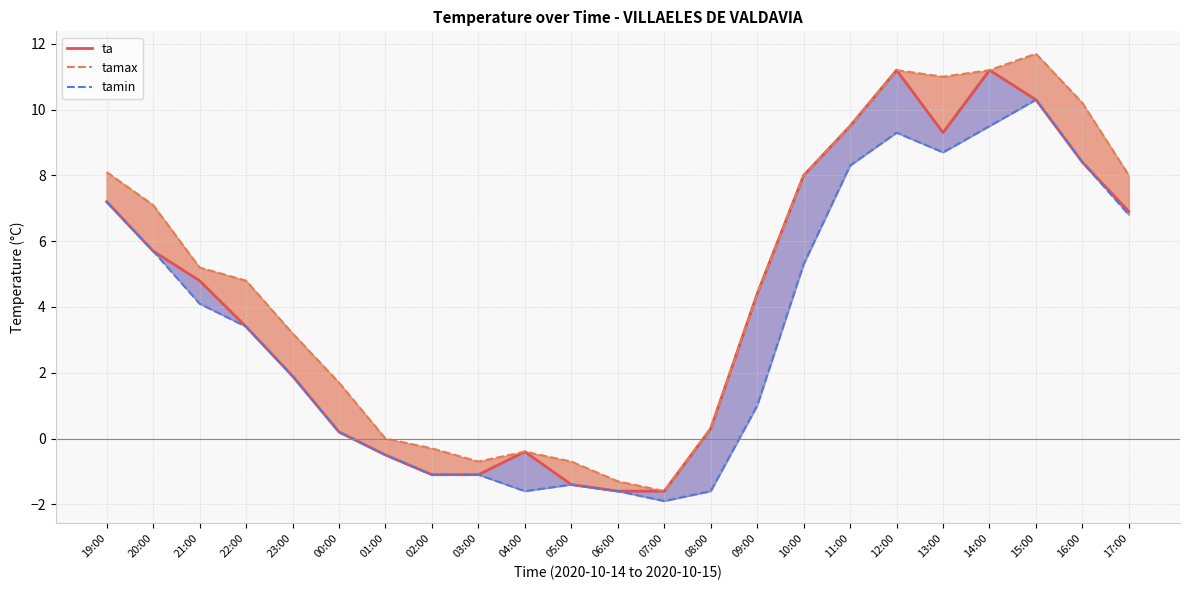

At which label does ta reach its peak?

12:00